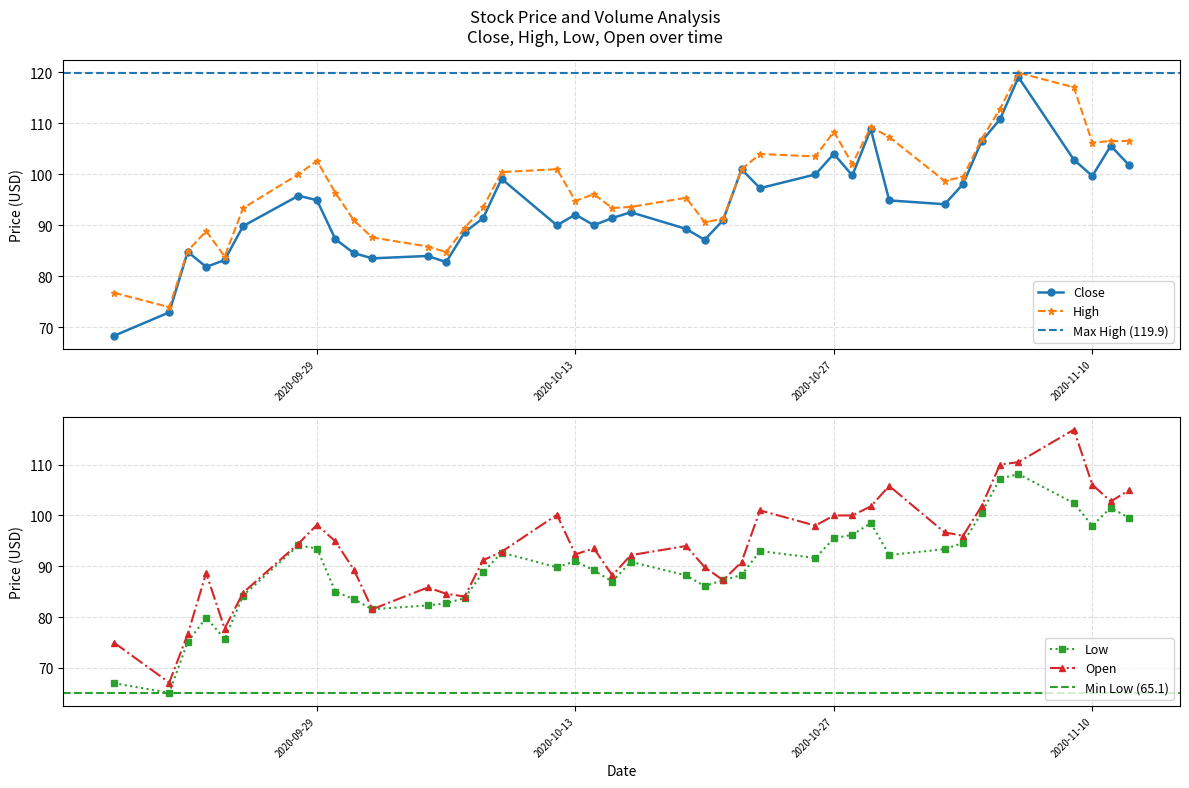

Where is the first local minimum for Open?

2020-09-21